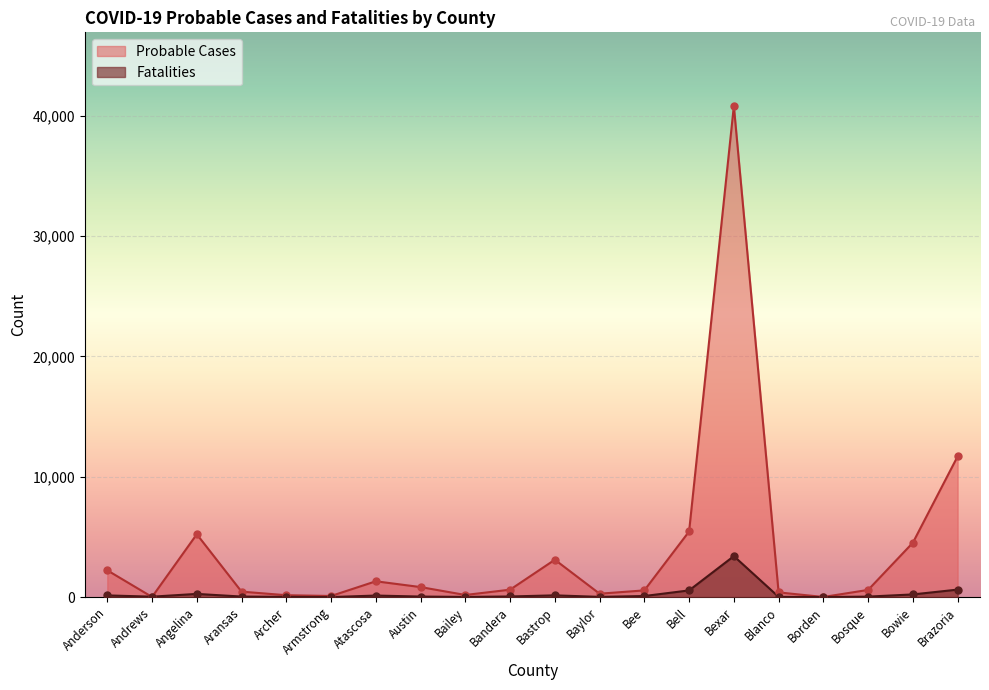

What are all the series names shown in the legend?

Probable Cases, Fatalities